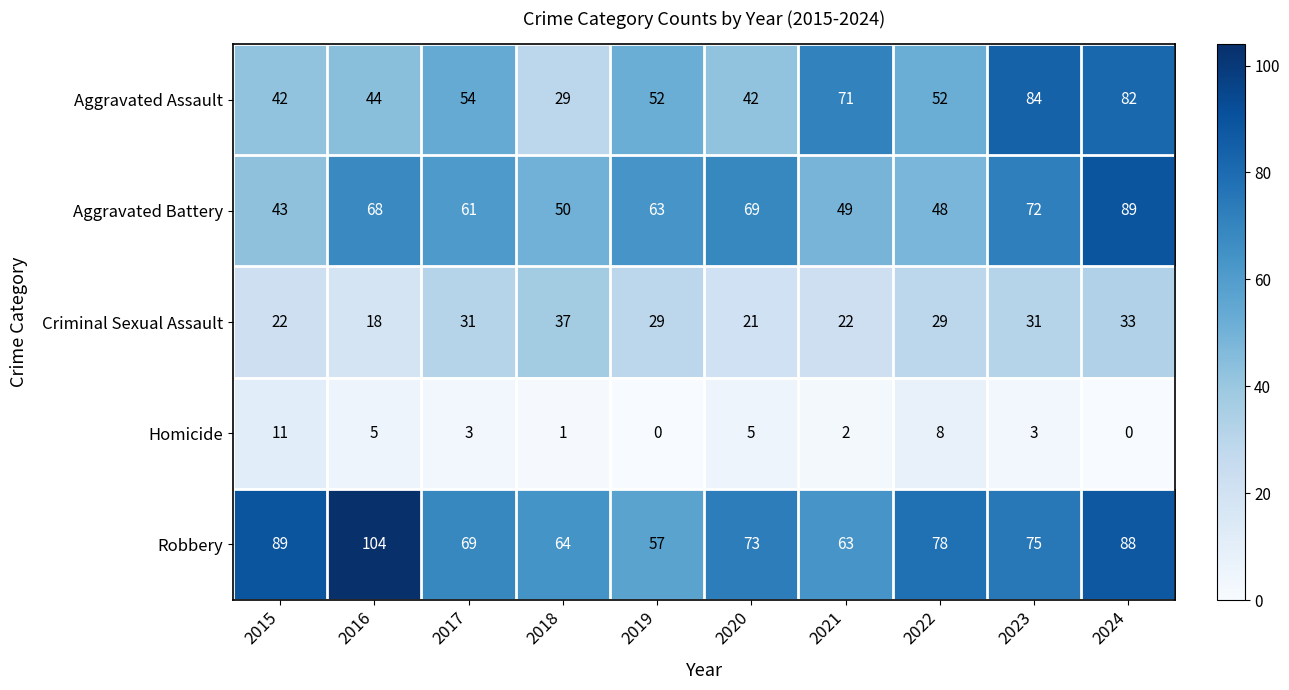

What is the greatest value displayed?

104